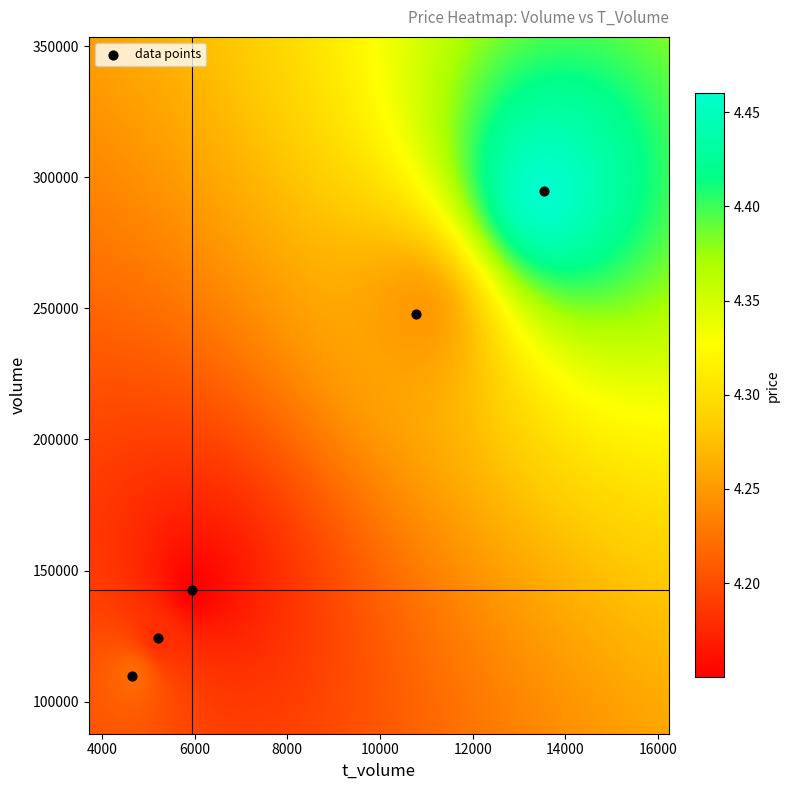

What is the range of Y values (max minus min)?

184875